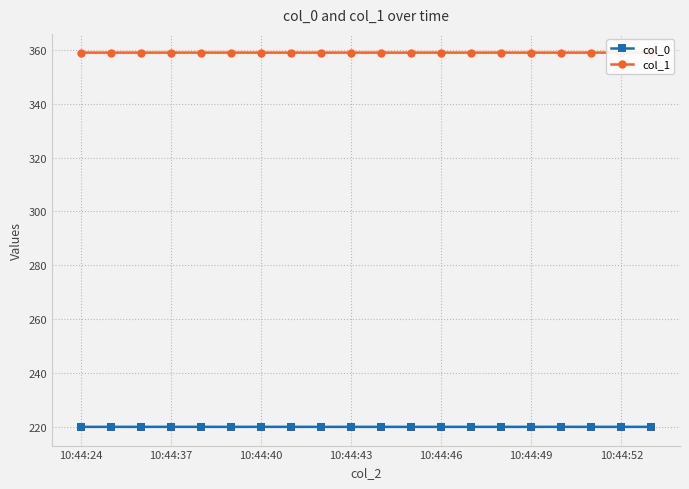

What is the sum of all col_1 values?

7180.6